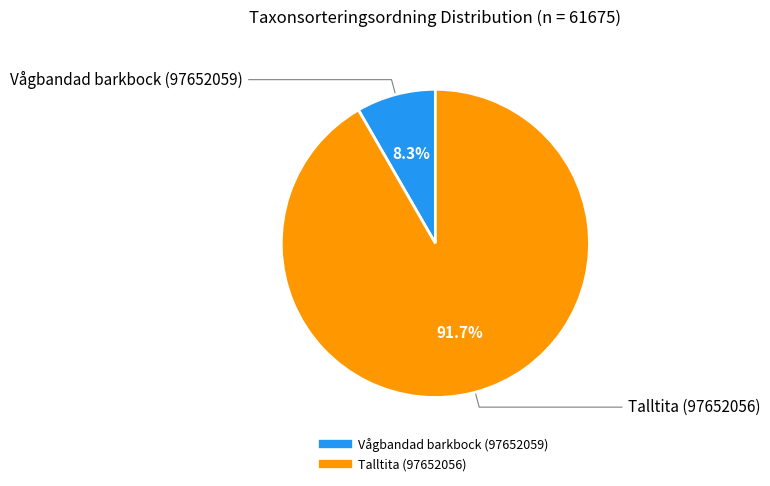

Rank the categories by value from highest to lowest.

Talltita (97652056), Vågbandad barkbock (97652059)